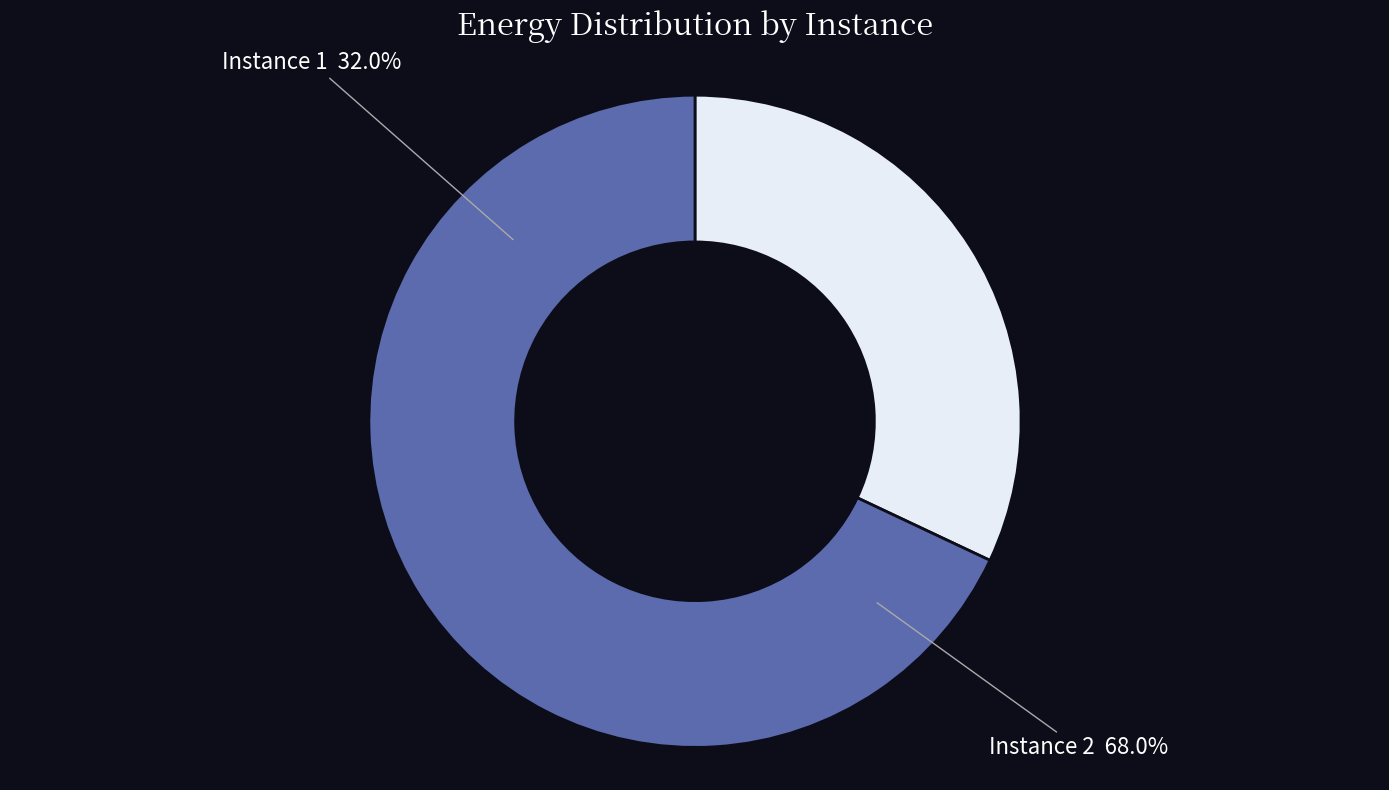

Rank the categories by value from lowest to highest.

1, 2